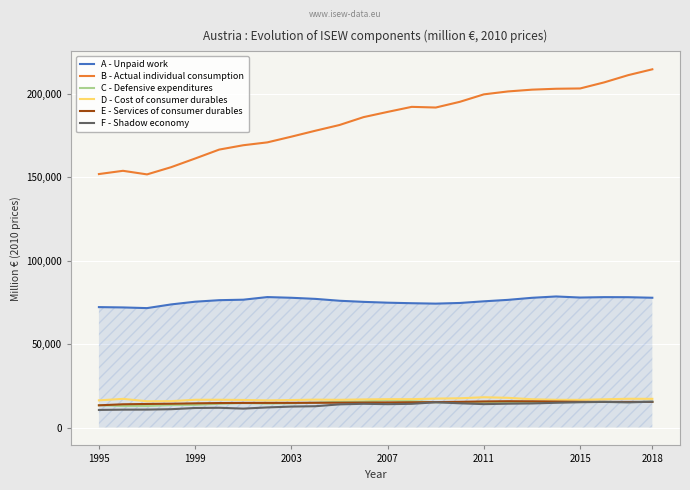

Which series has the largest total across all categories?

B - Actual individual consumption